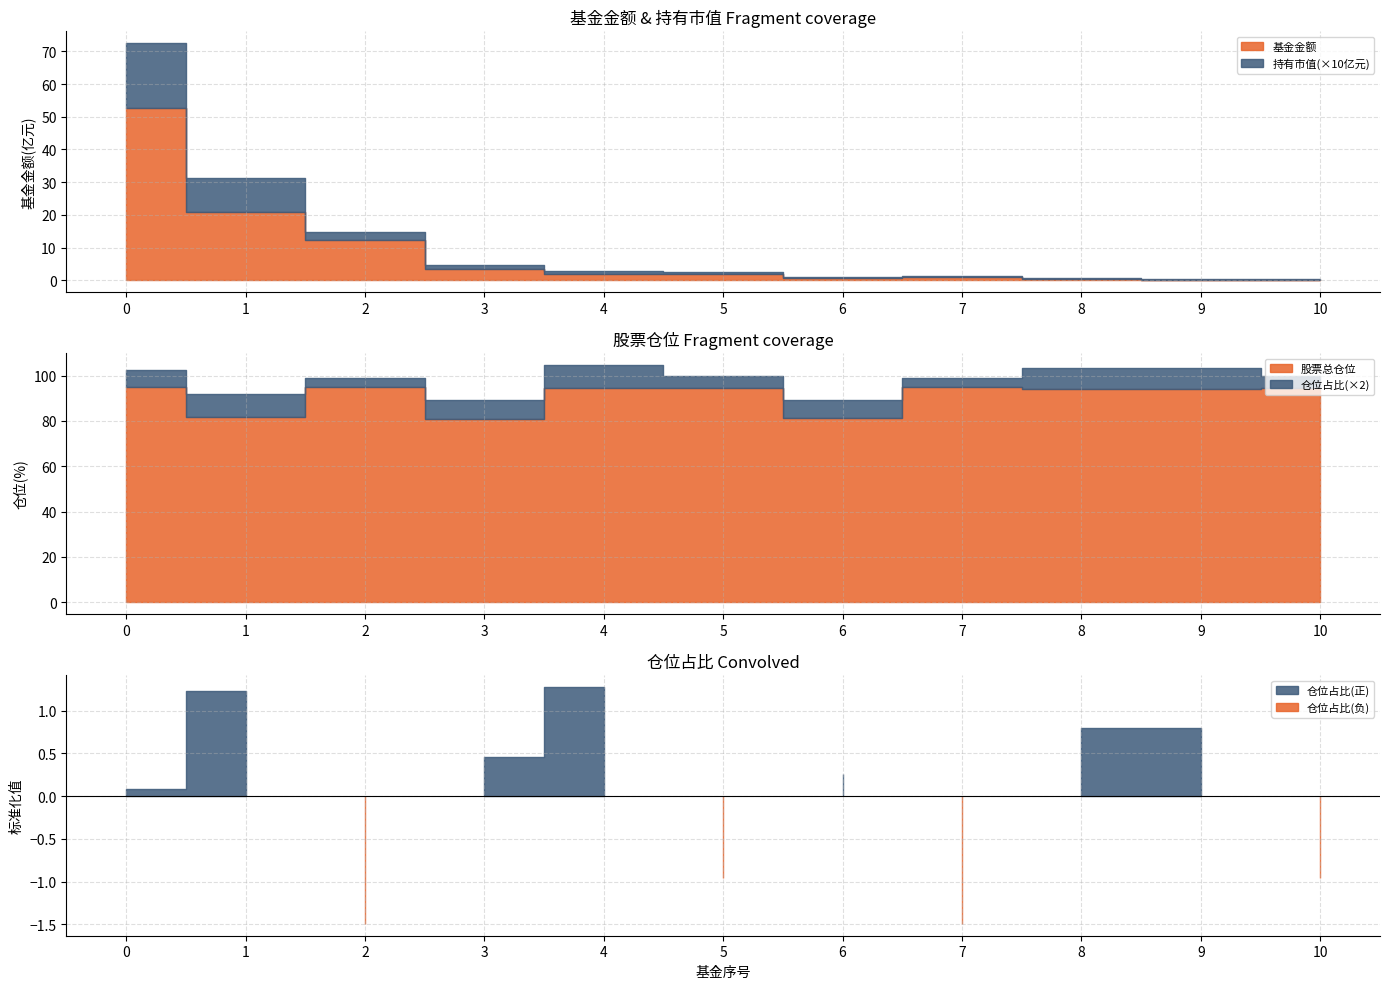

Count the number of categories in the chart.

11